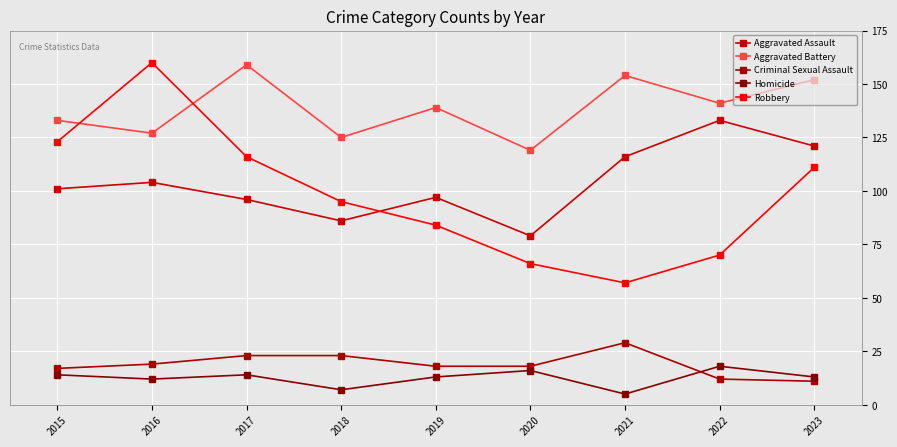

Rank the categories by Aggravated Battery value from highest to lowest.

2017, 2021, 2023, 2022, 2019, 2015, 2016, 2018, 2020